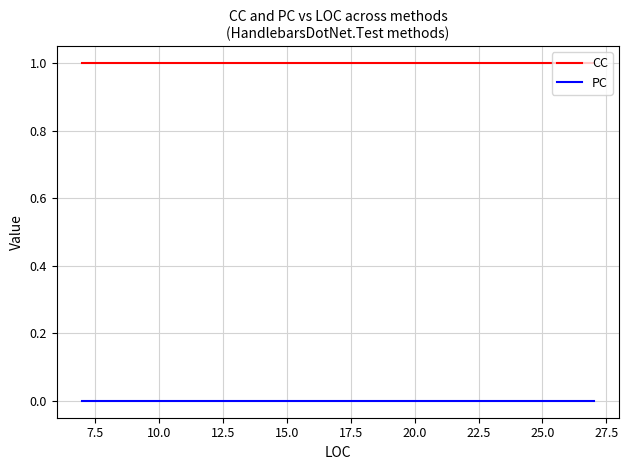

True or false: CC and PC intersect in this chart.

False